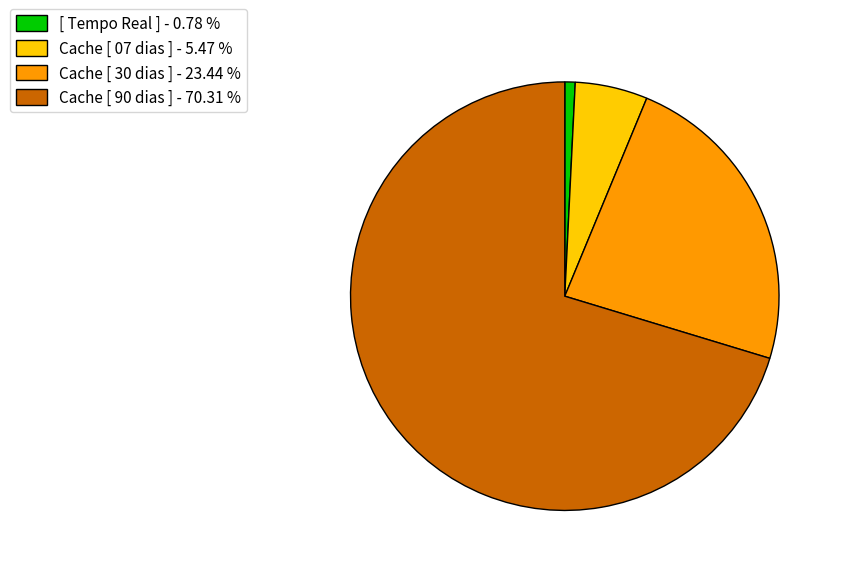

Is there a majority slice in this chart?

Yes